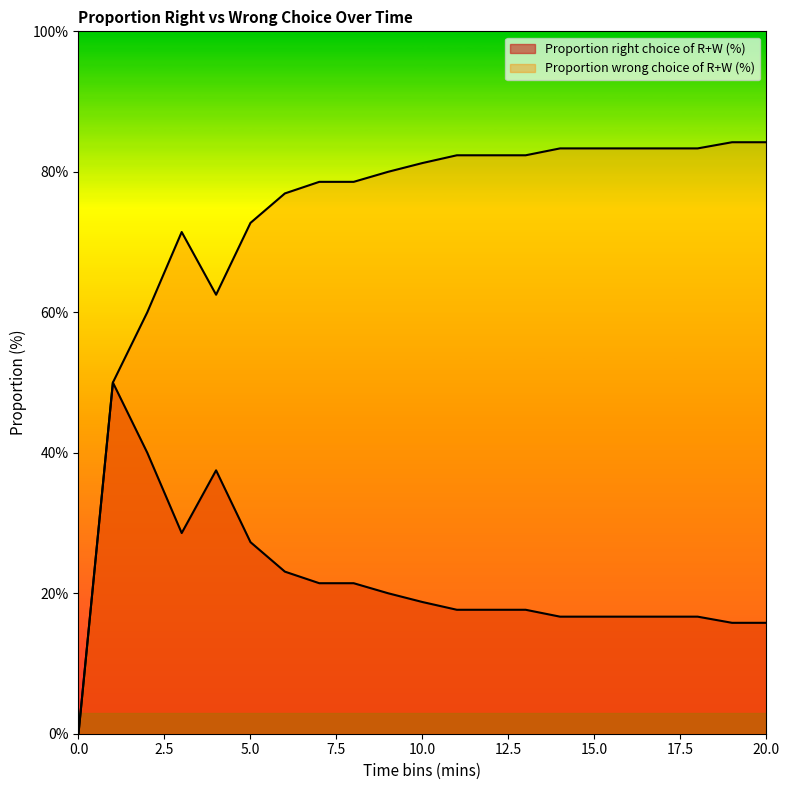

What is the sum of the Proportion right choice of R+W (%) values at 14 and 2?

56.7